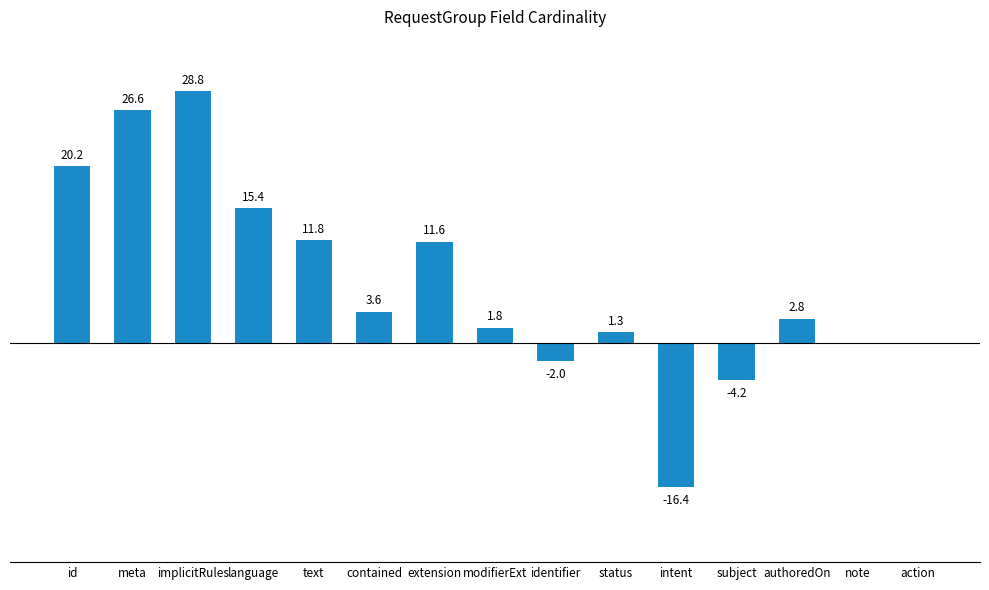

Which label corresponds to the largest value in the chart?

implicitRules